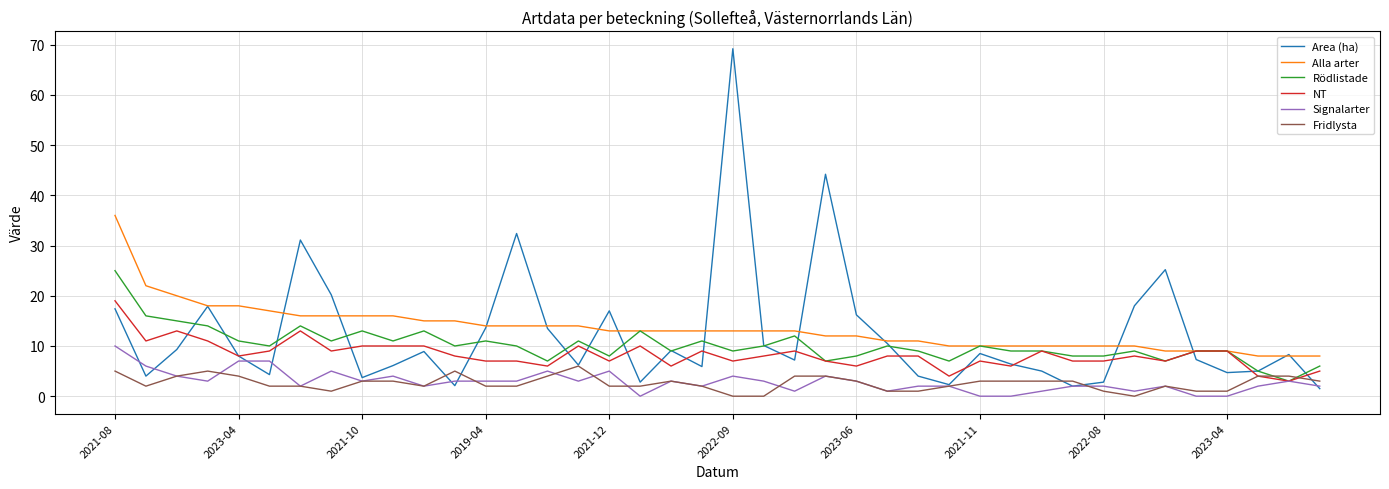

What is the highest value of the Rödlistade series?

25.0